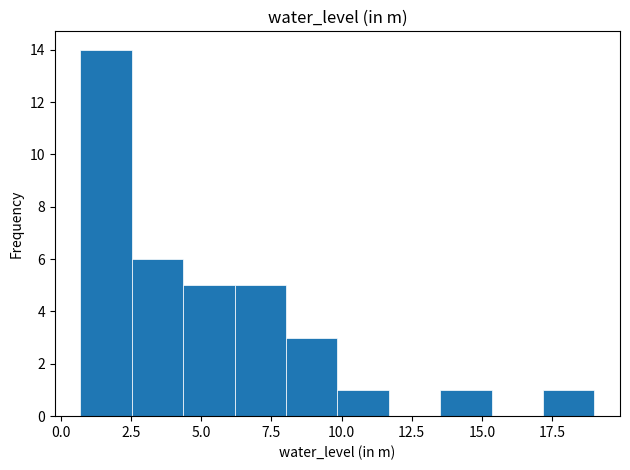

Around what value on the x-axis is the tallest bar? Give the approximate position of its centre, as read against the axis.

1.5